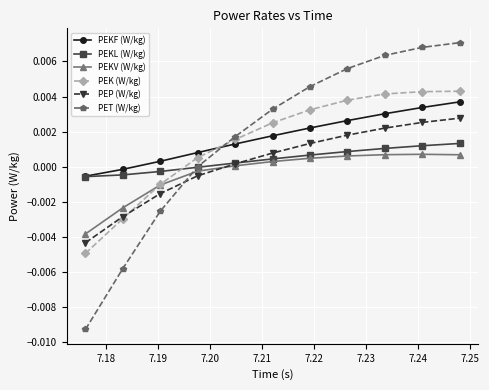

How many series are shown in this chart?

6